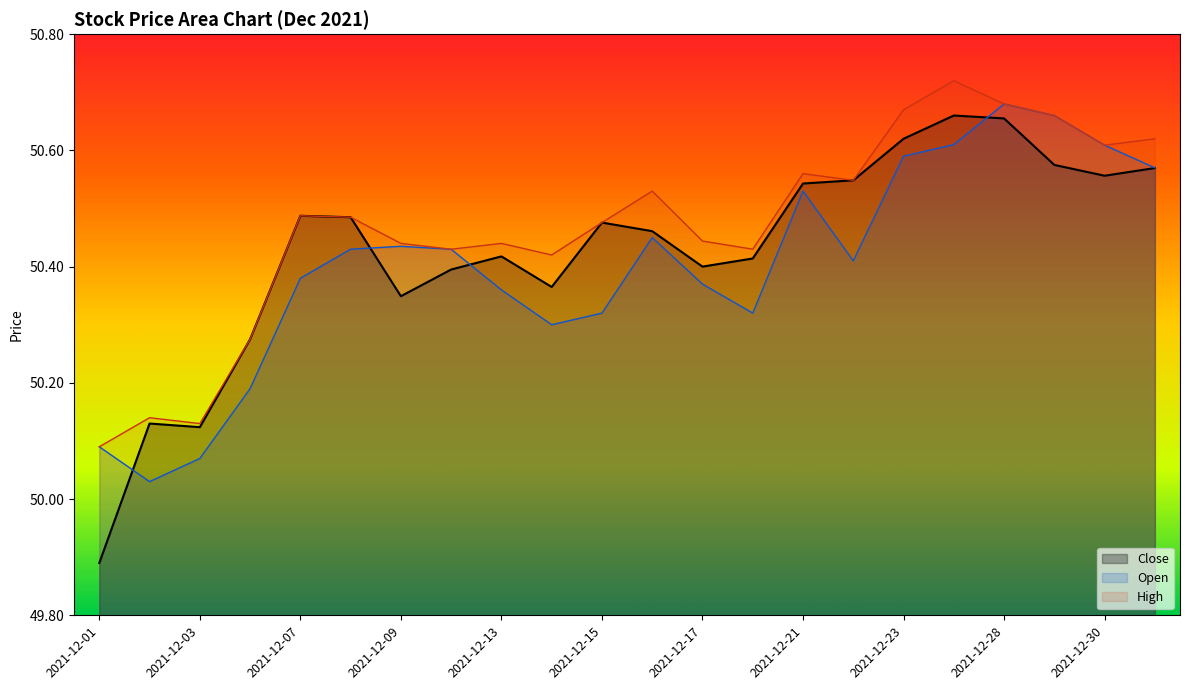

List the labels in order of Open value, smallest first.

2021-12-02, 2021-12-03, 2021-12-01, 2021-12-06, 2021-12-14, 2021-12-15, 2021-12-20, 2021-12-13, 2021-12-17, 2021-12-07, 2021-12-22, 2021-12-10, 2021-12-08, 2021-12-09, 2021-12-16, 2021-12-21, 2021-12-31, 2021-12-23, 2021-12-30, 2021-12-27, 2021-12-29, 2021-12-28